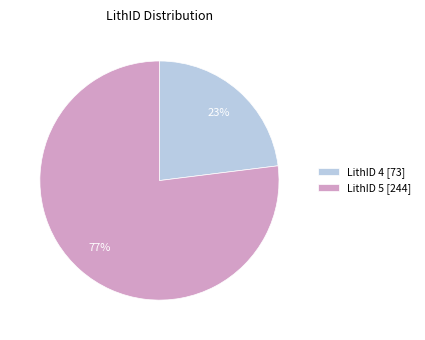

To the nearest percent, what is the difference between the largest and smallest slice percentages?

54%